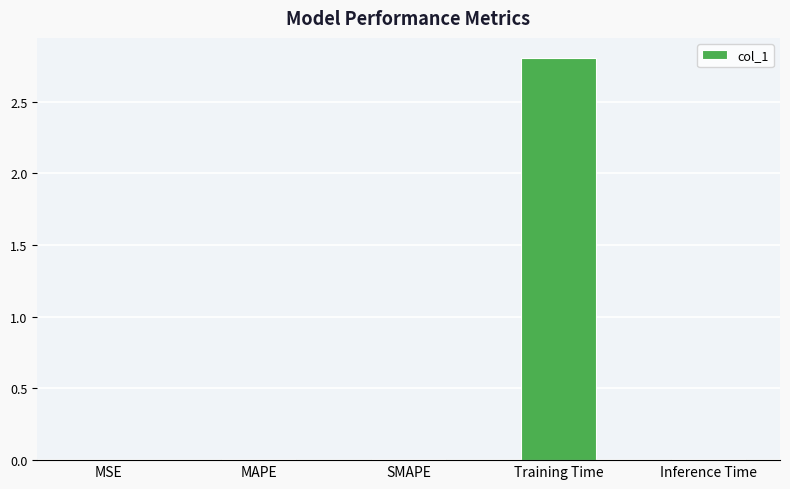

Which label corresponds to the largest value in the chart?

Training Time